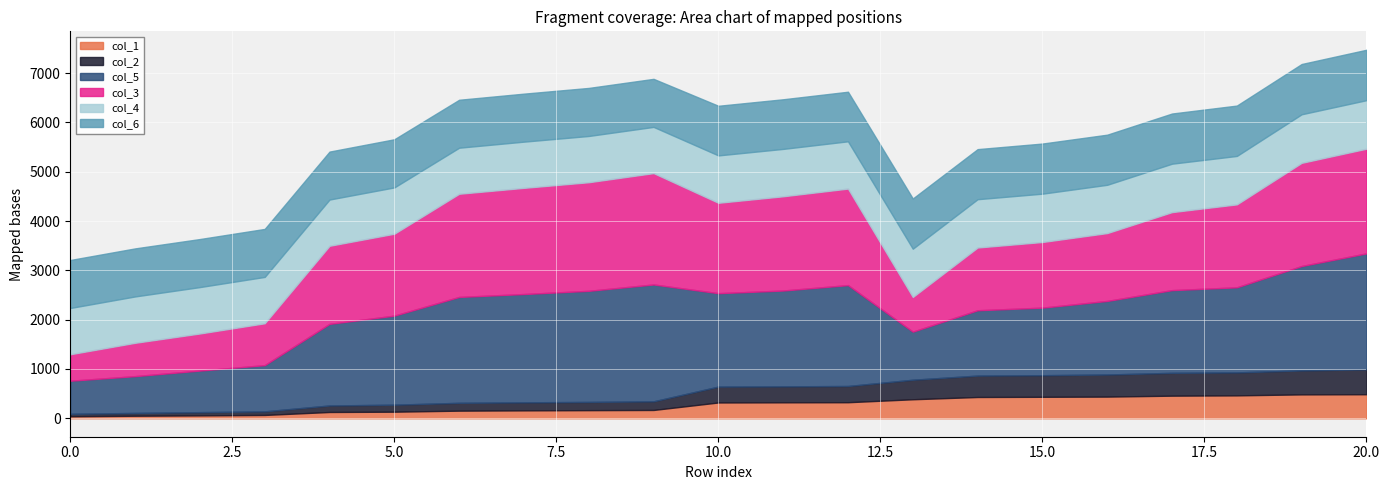

What is the maximum value shown in the chart?

2370